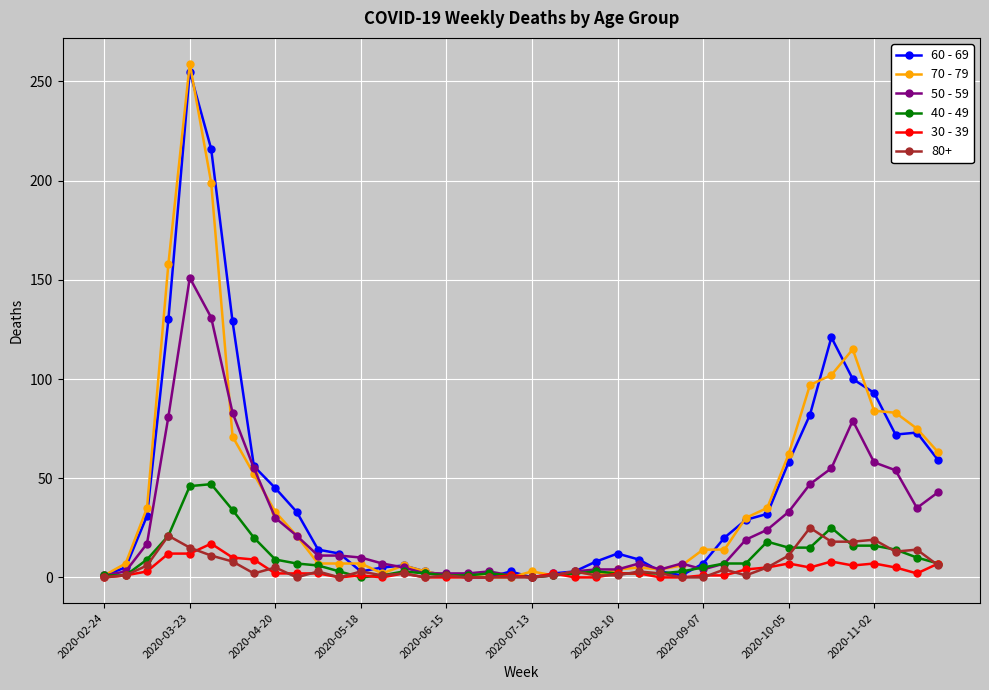

Which series has the largest range (max minus min)?

70 - 79